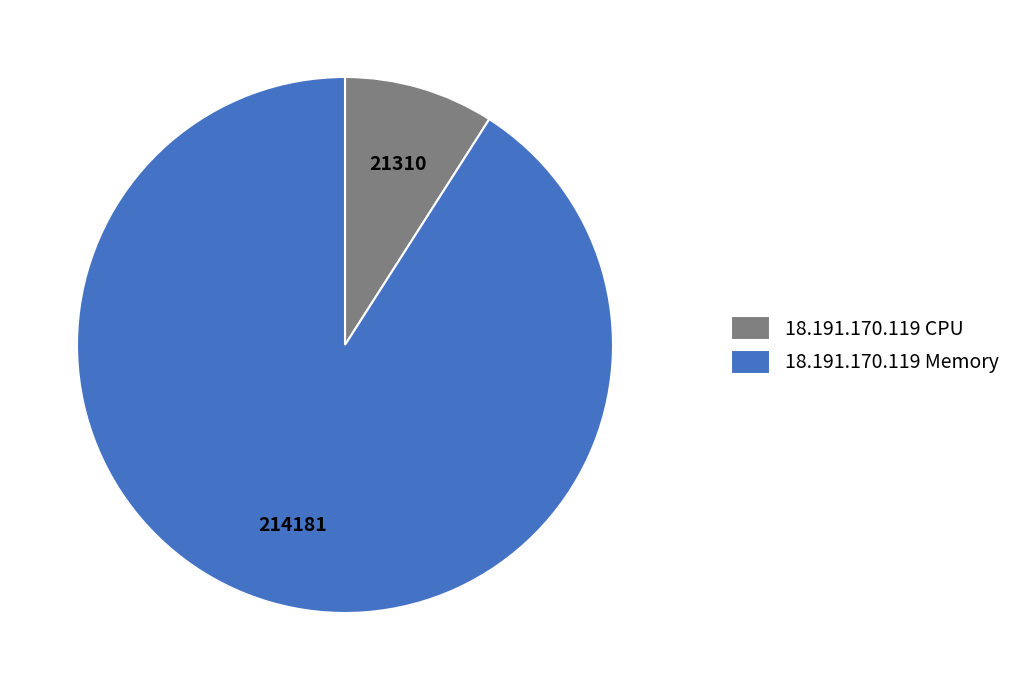

Combined, do 18.191.170.119 CPU and 18.191.170.119 Memory account for over 50%?

Yes